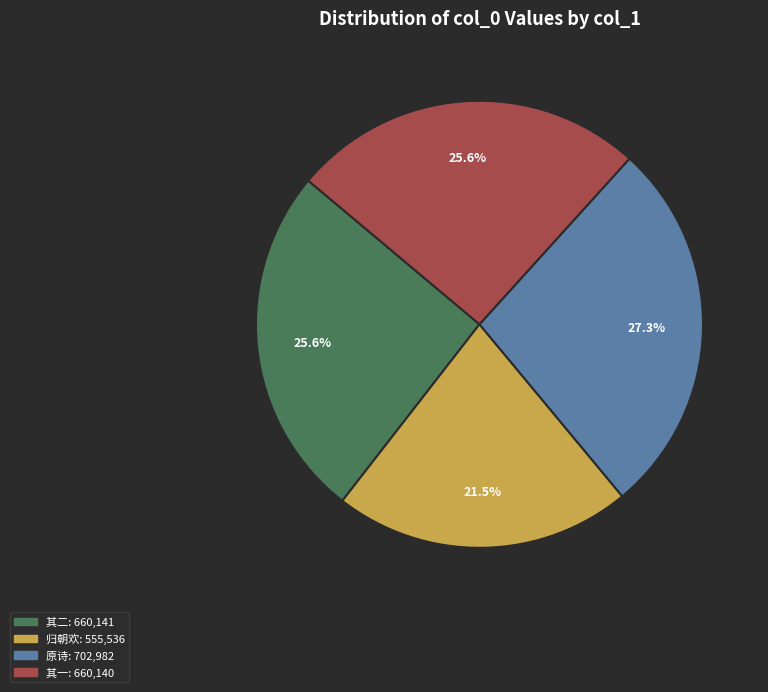

How many slices are in this pie chart?

4